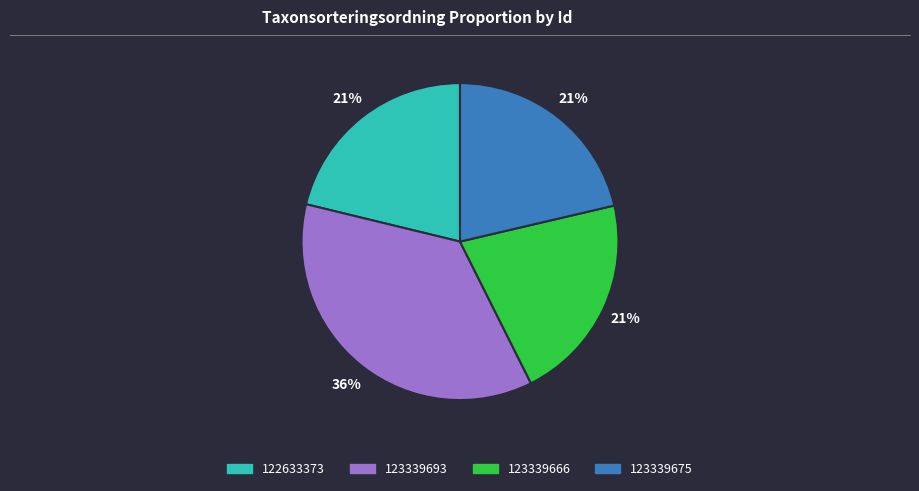

Is there any slice that represents more than half of the pie?

No